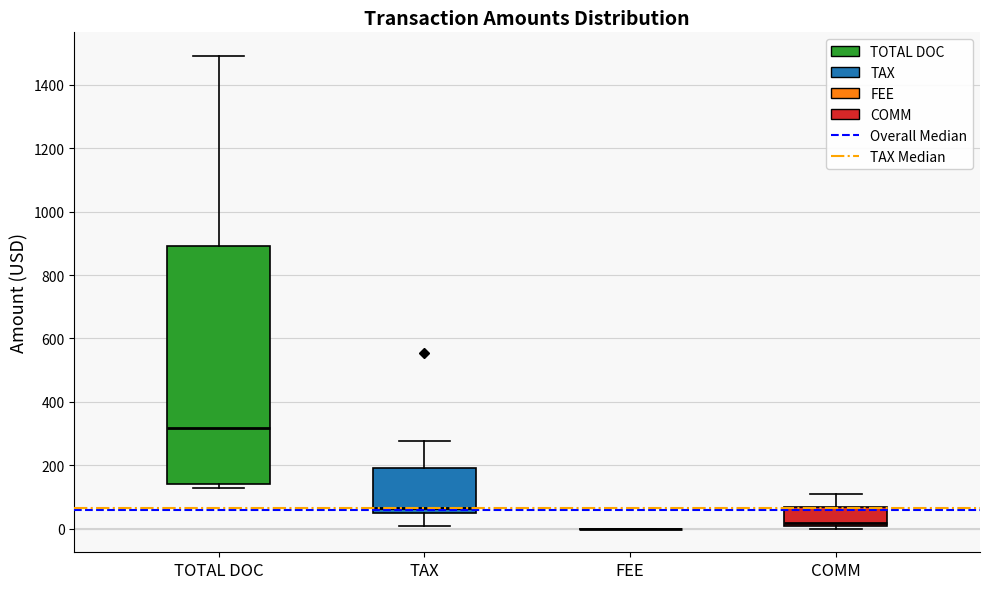

Comparing the boxes themselves (not the whiskers), which one is the tallest?

TOTAL DOC